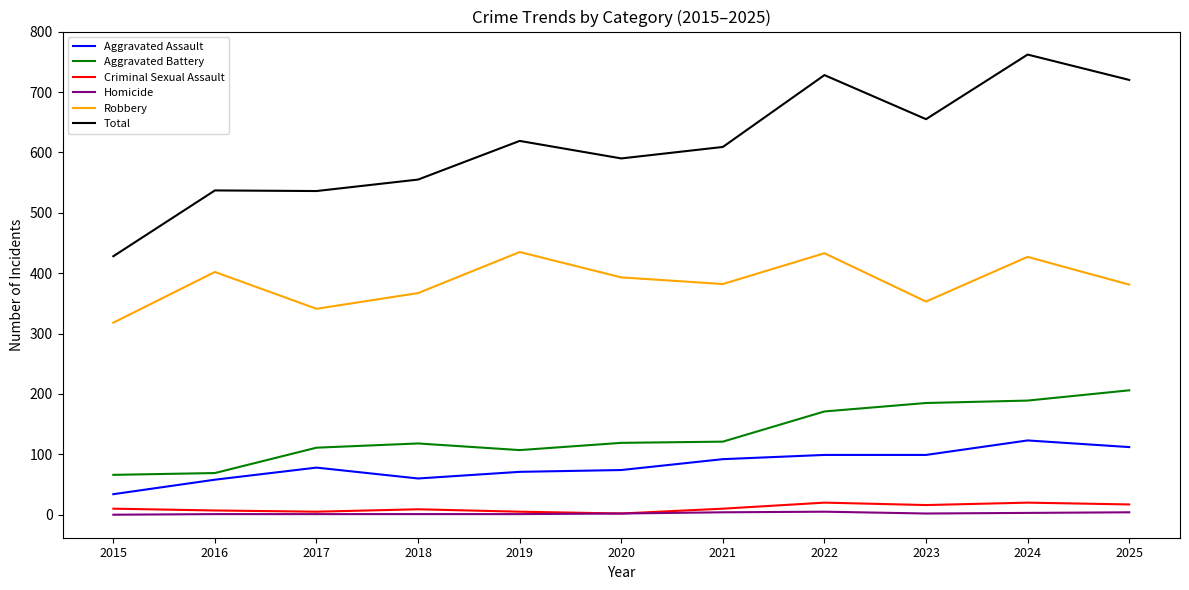

Which category has the lowest value in the Aggravated Assault series?

2015